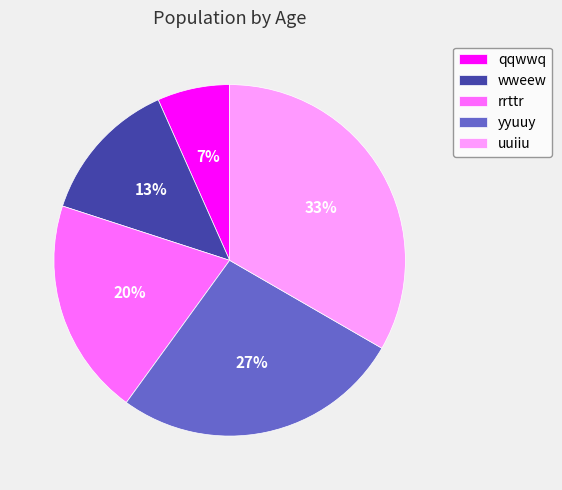

True or false: yyuuy accounts for 27% of the total.

True